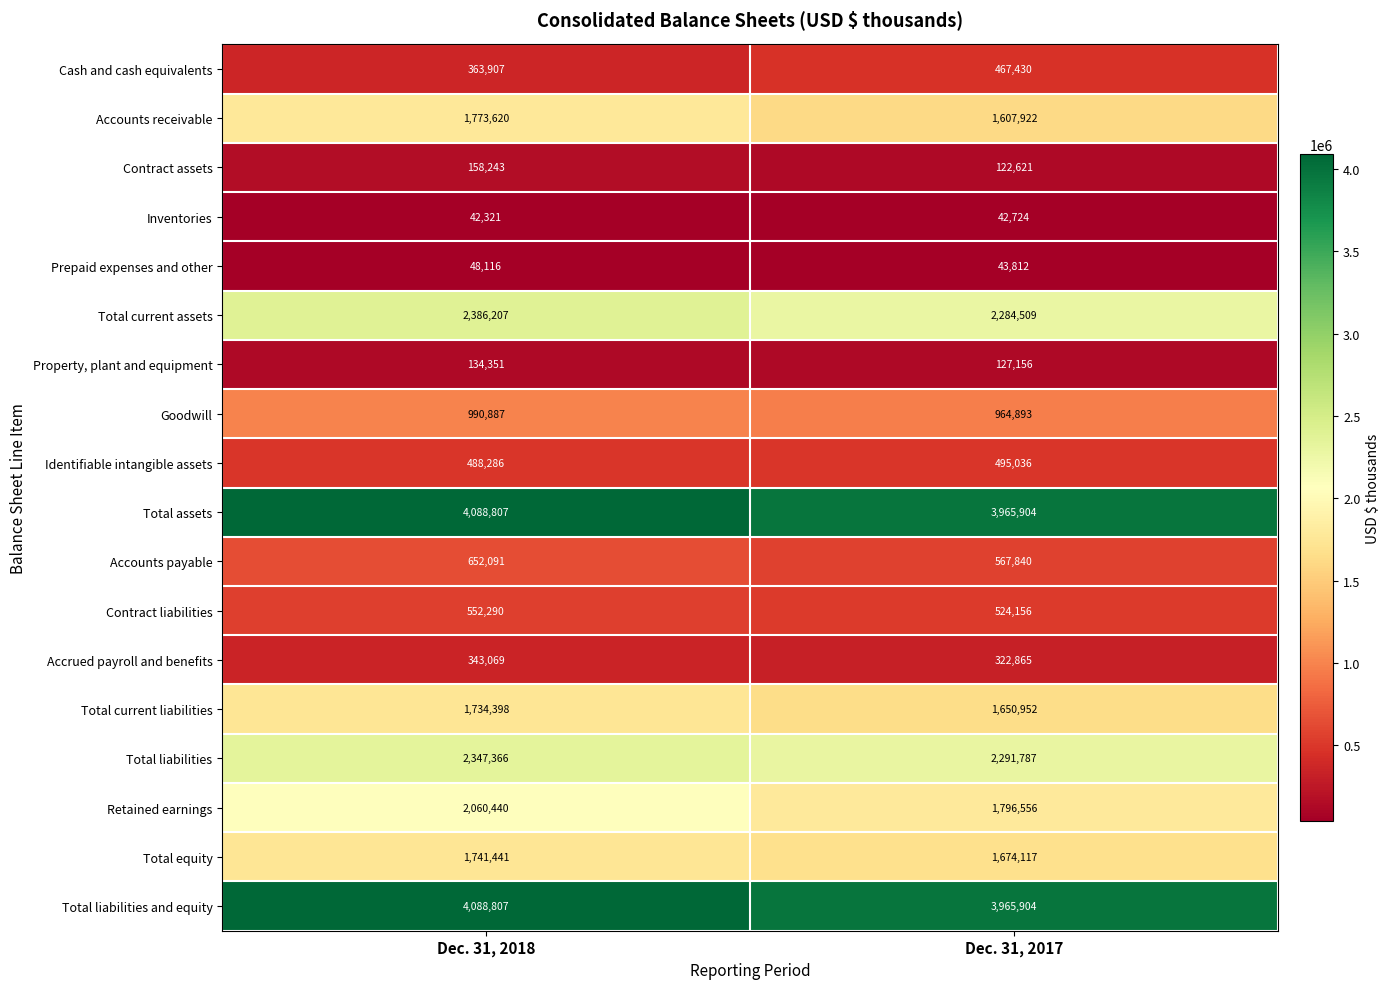

What is the sum of the Accounts receivable values at Dec. 31, 2017 and Dec. 31, 2018?

3381542